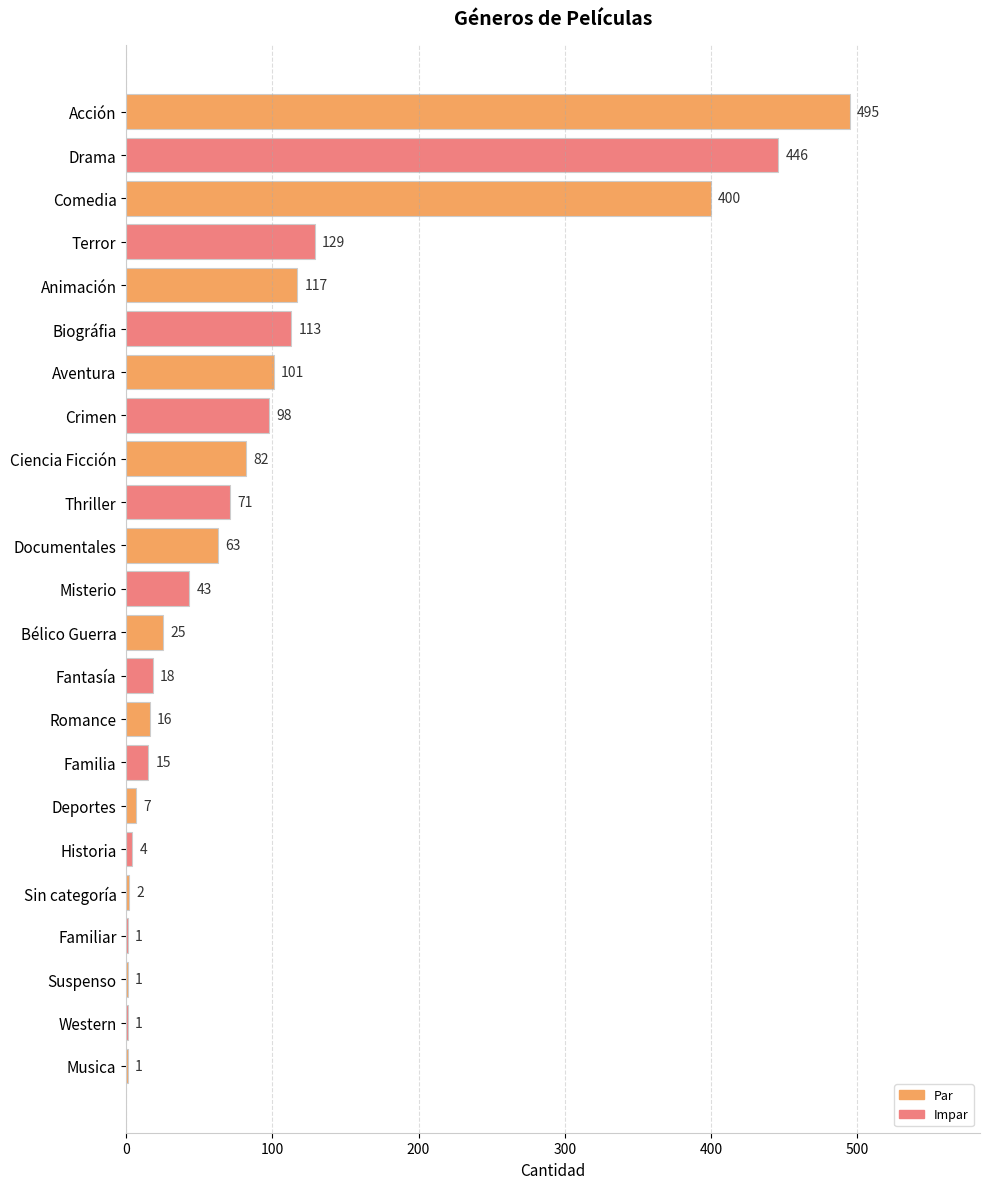

The chart shows a value of 253 at Drama. True or false?

False